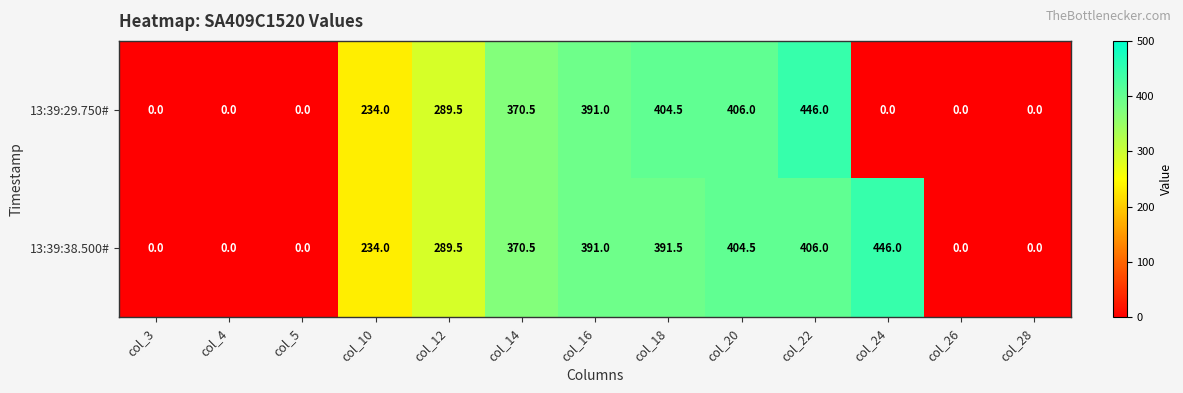

At which category is the sum across all series the highest?

col_22